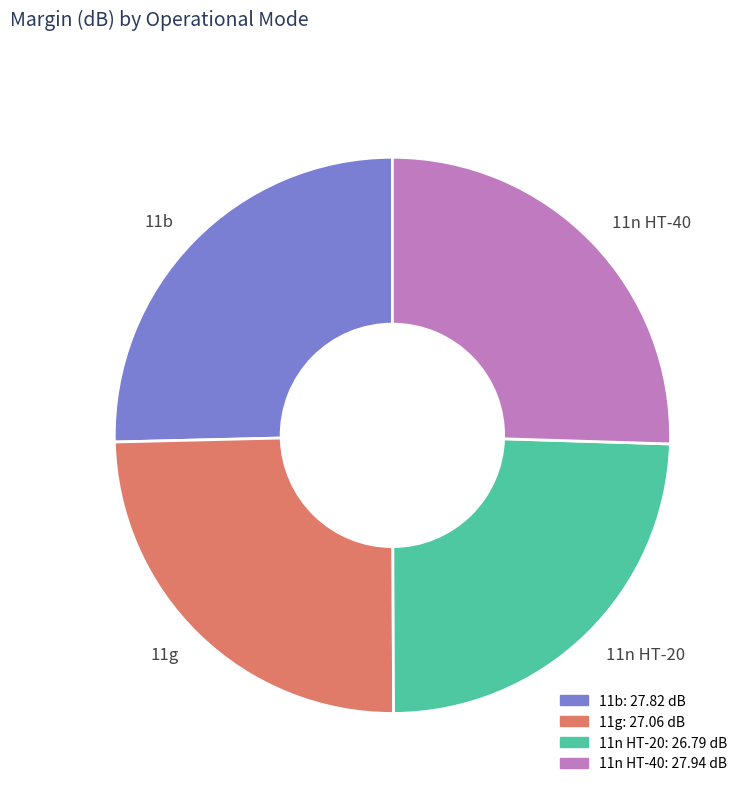

Does 11n HT-40 represent more than half of the total?

No